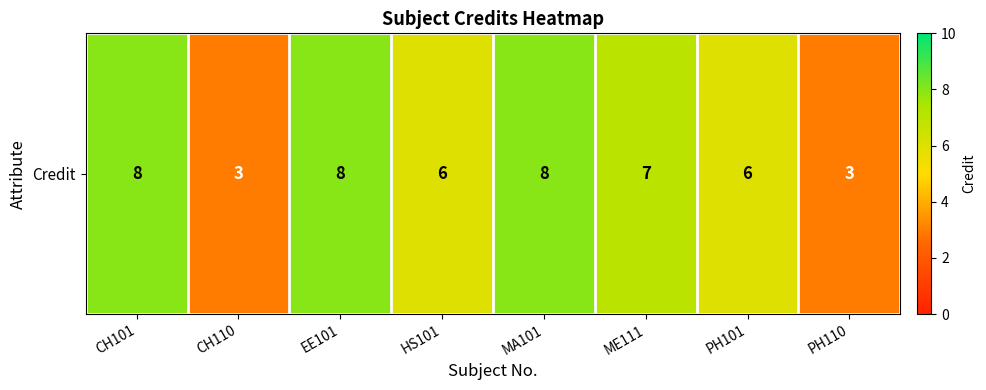

What is the difference between the values at EE101 and PH101?

2